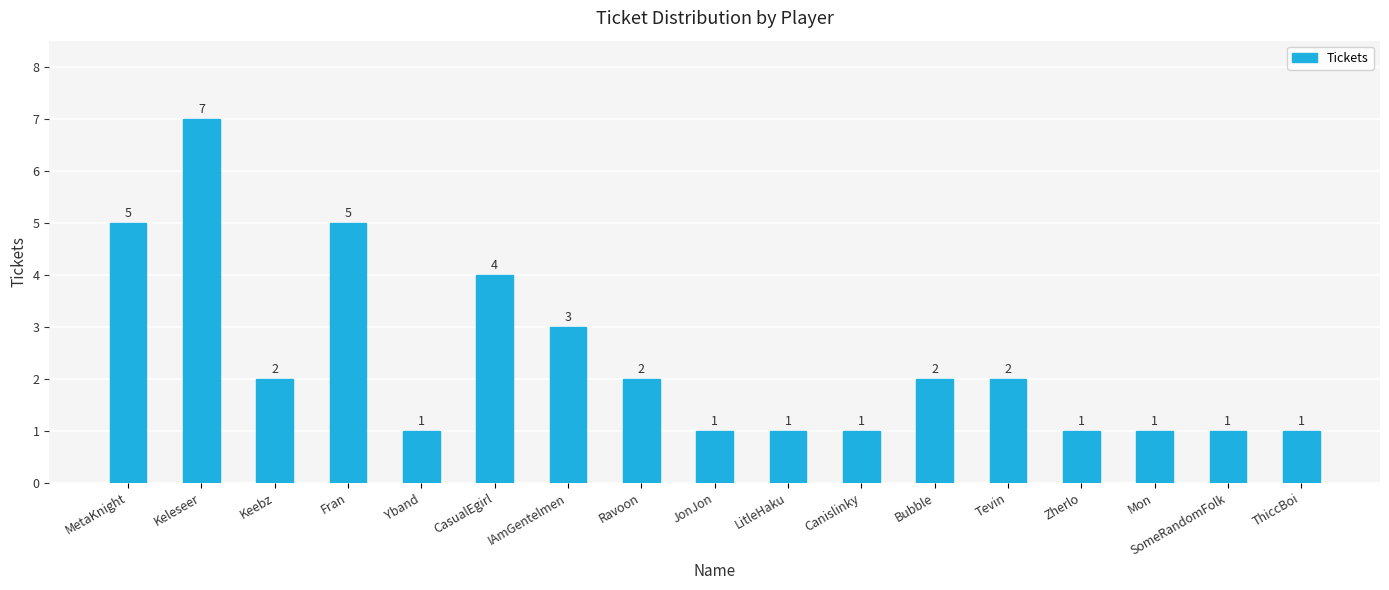

Count the number of categories in the chart.

17